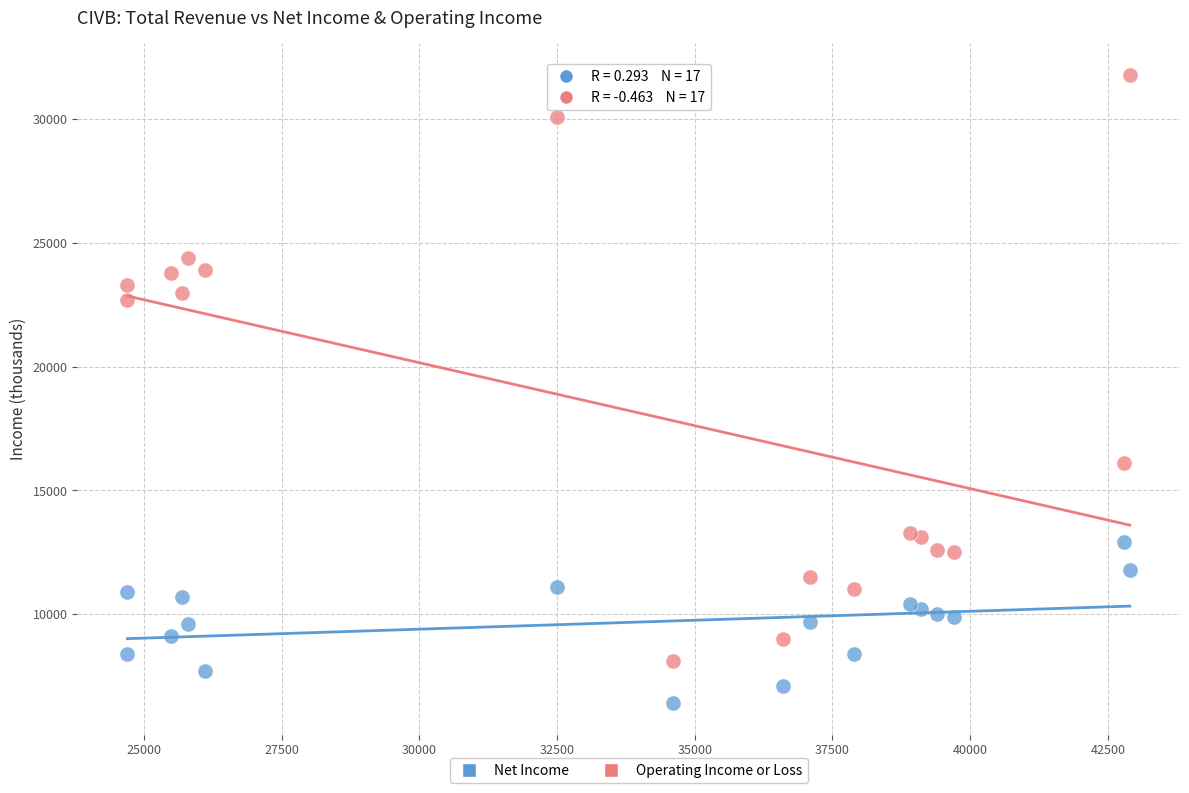

What are all the series names shown in the legend?

Net Income, Operating Income or Loss